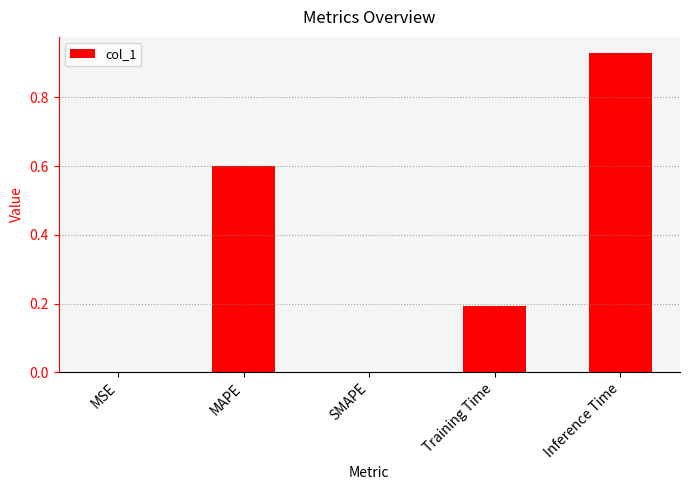

What is the sum of the values at MAPE and Training Time?

0.8